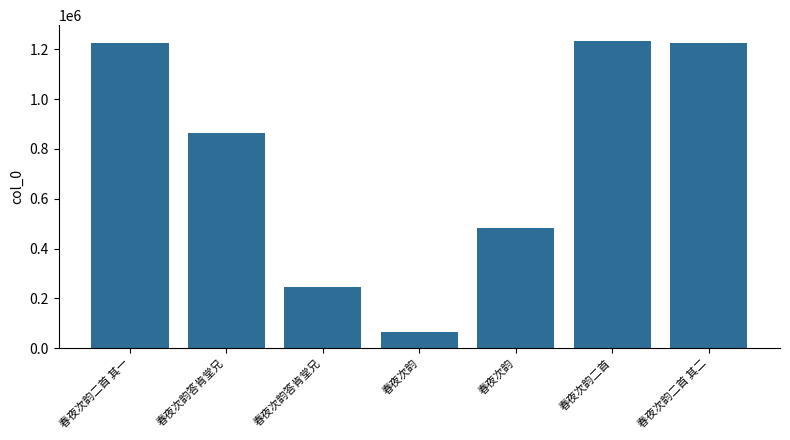

Reading left to right, transcribe all the data shown in this chart.

1225507	865603	243784	65575	481134	1235667	1225508